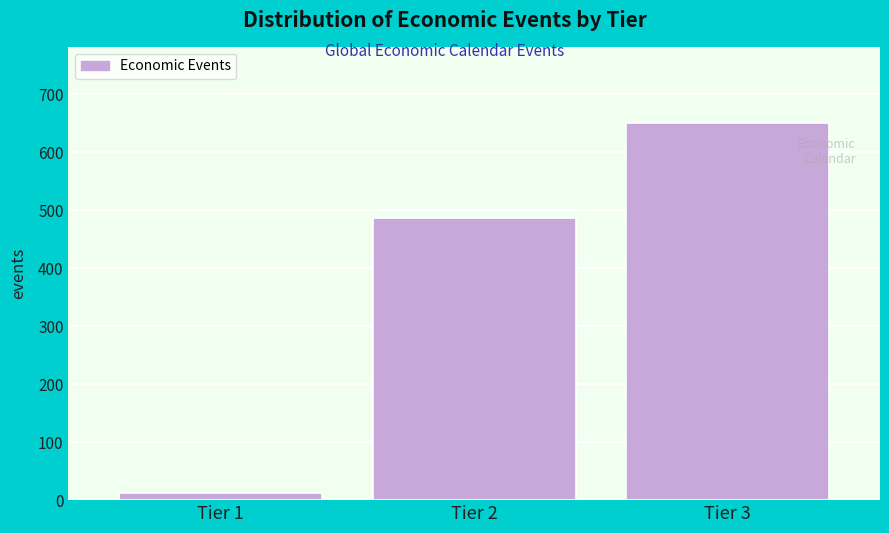

Reading right to left, list all the values displayed in this chart.

Tier 3=651	Tier 2=487	Tier 1=12